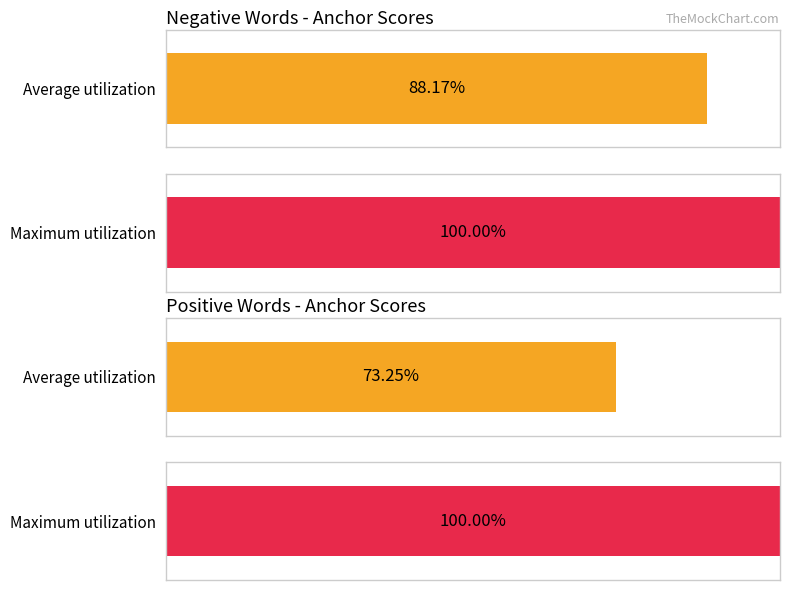

Which category has the highest value across all series?

negative